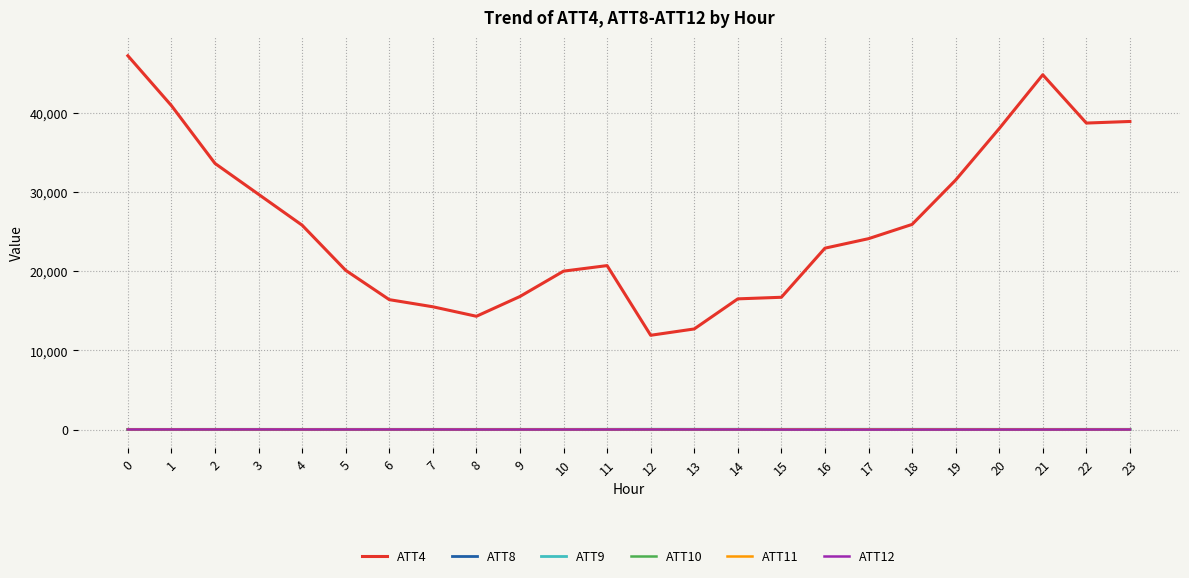

What is the difference between the maximum and minimum values in the ATT8 series?

5.7